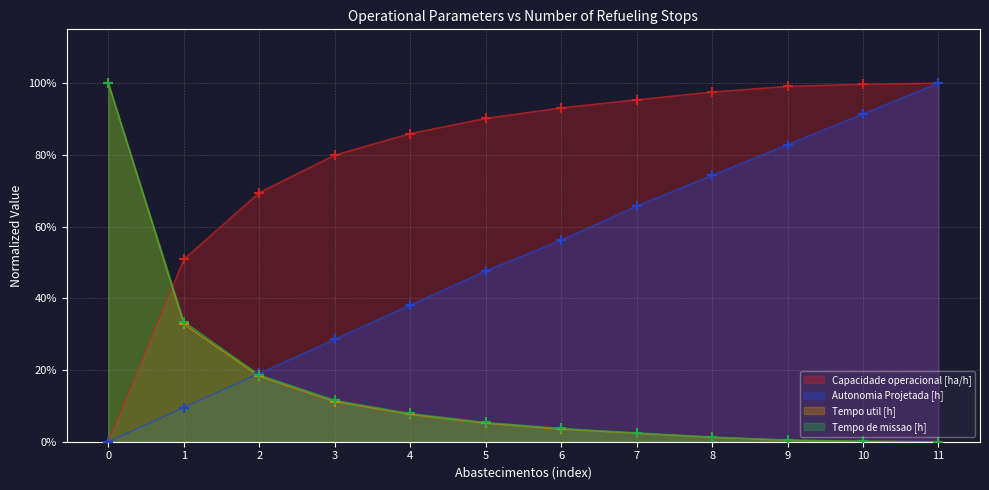

Which series has the largest total across all categories?

Capacidade operacional [ha/h]